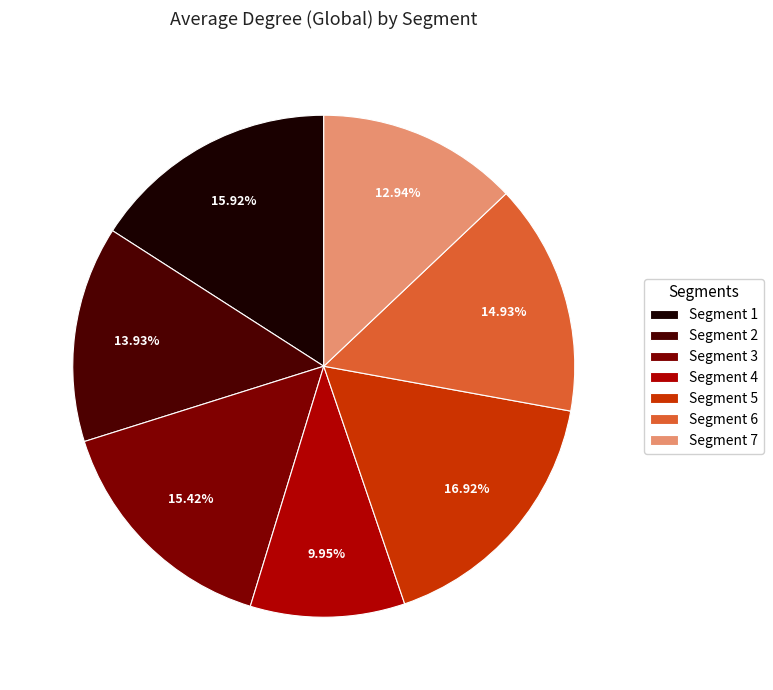

To the nearest percent, what is the difference between the Segment 2 and Segment 4 slice percentages?

4%